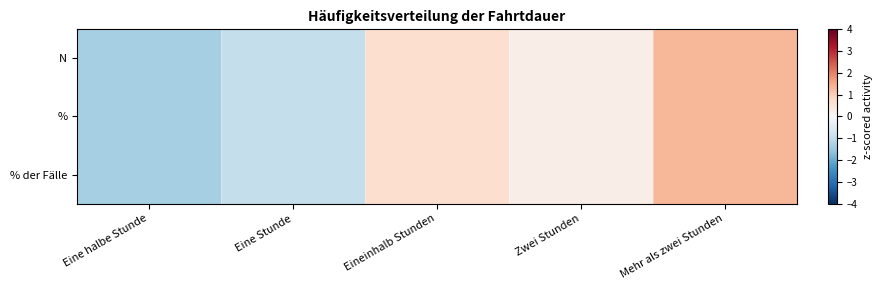

Which has a higher value, Mehr als zwei Stunden or Eine Stunde?

Mehr als zwei Stunden